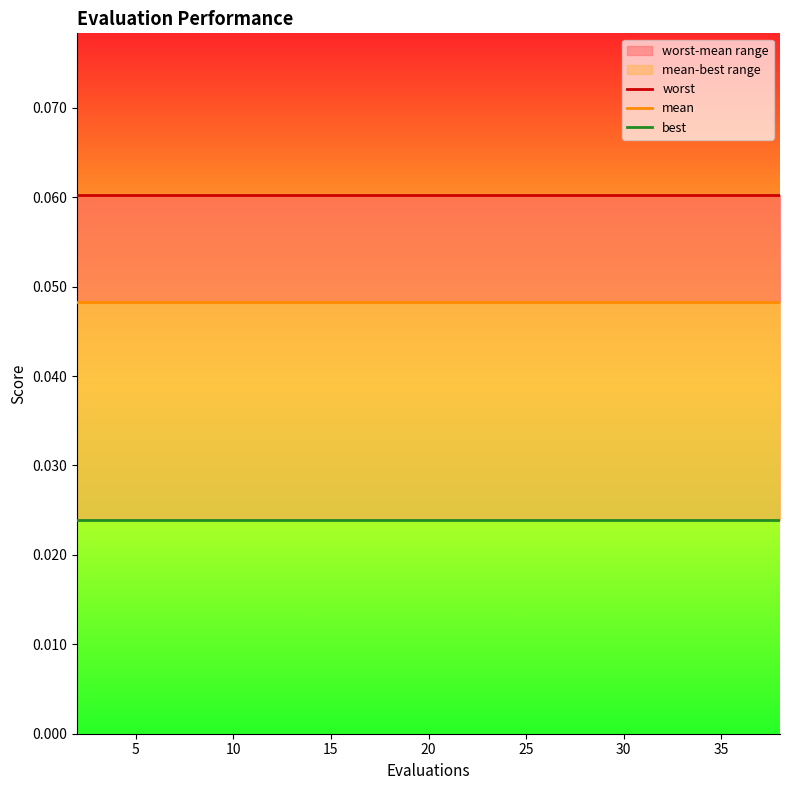

Is the value of best at 35 greater than the value of worst at 19?

No